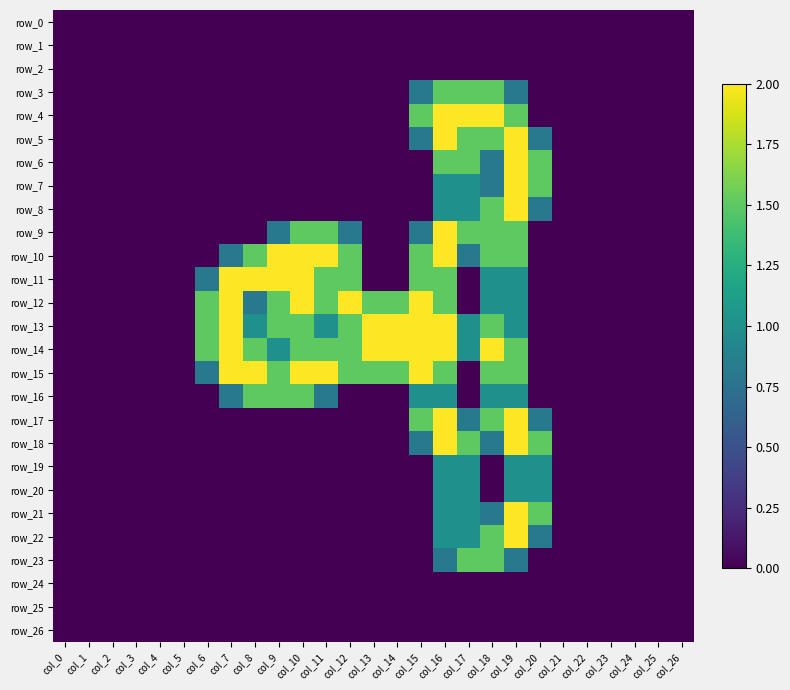

At which category does the chart reach its minimum across all series?

col_0